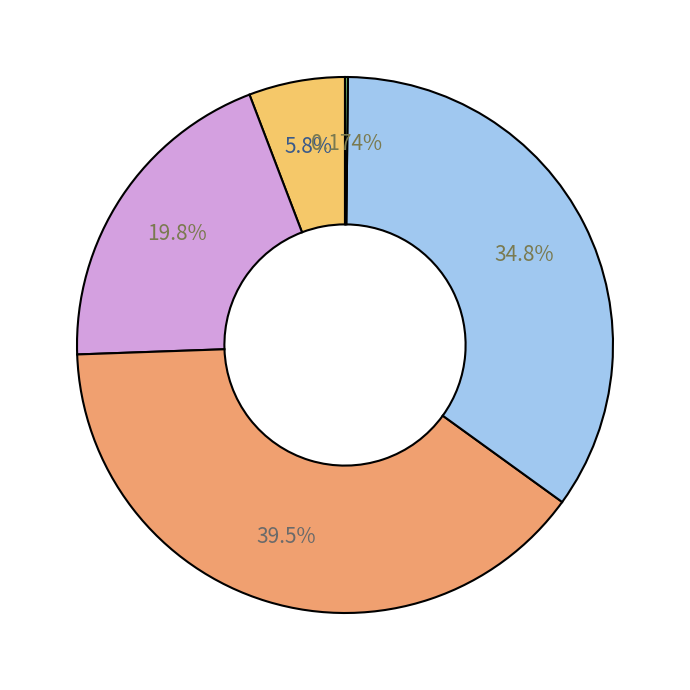

Does any single category account for the majority?

No